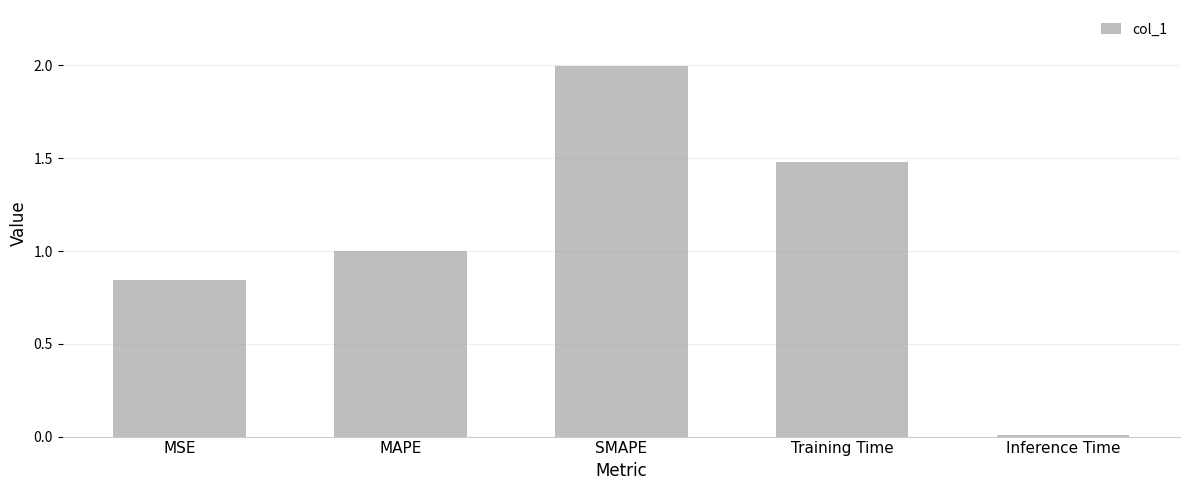

What value does the data have at Training Time?

1.5